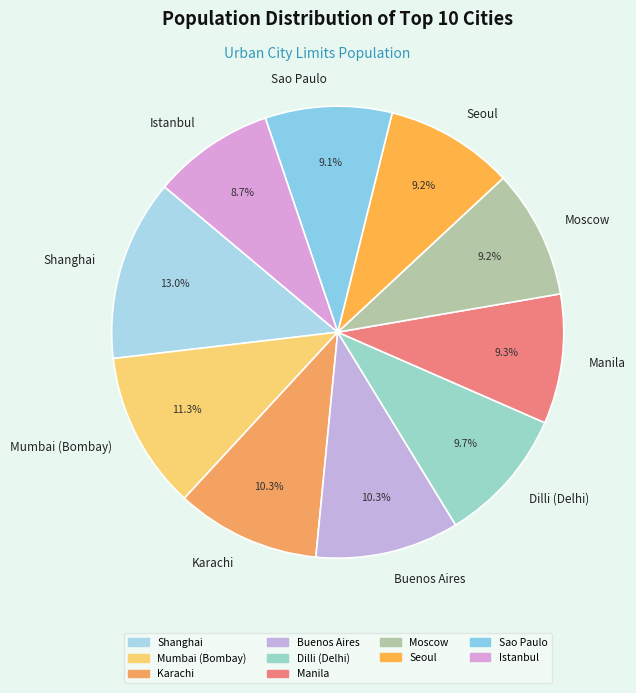

Count the number of slices in the pie.

10